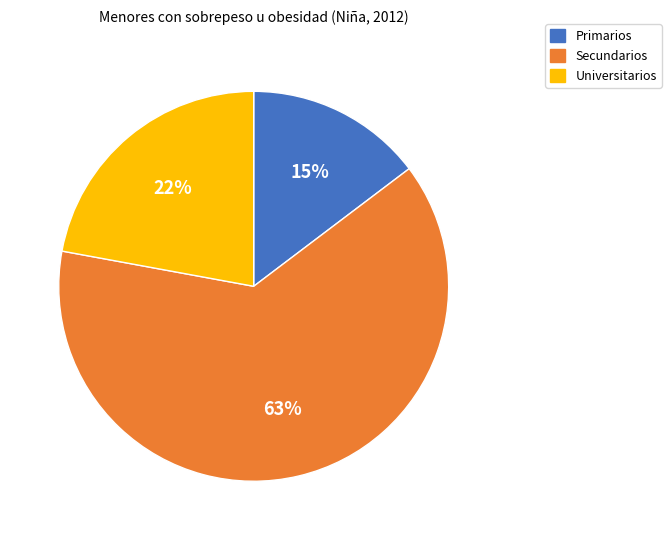

Is the sum of Primarios and Secundarios greater than half?

Yes